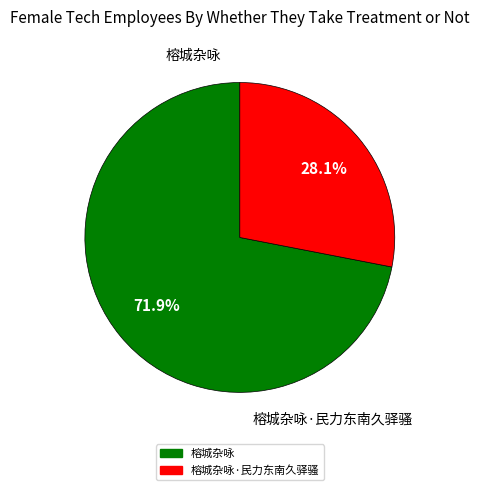

Does any single category account for the majority?

Yes